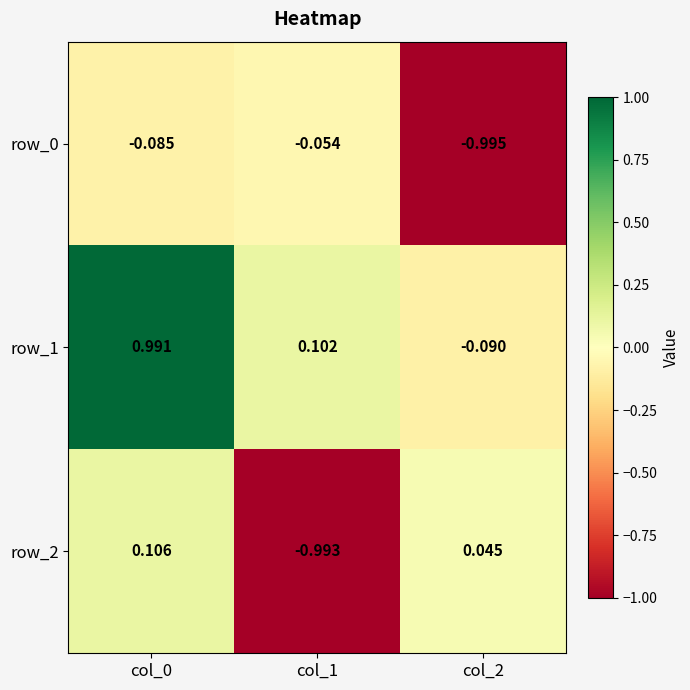

Is the value of row_1 at col_1 greater than the value of row_0 at col_0?

Yes